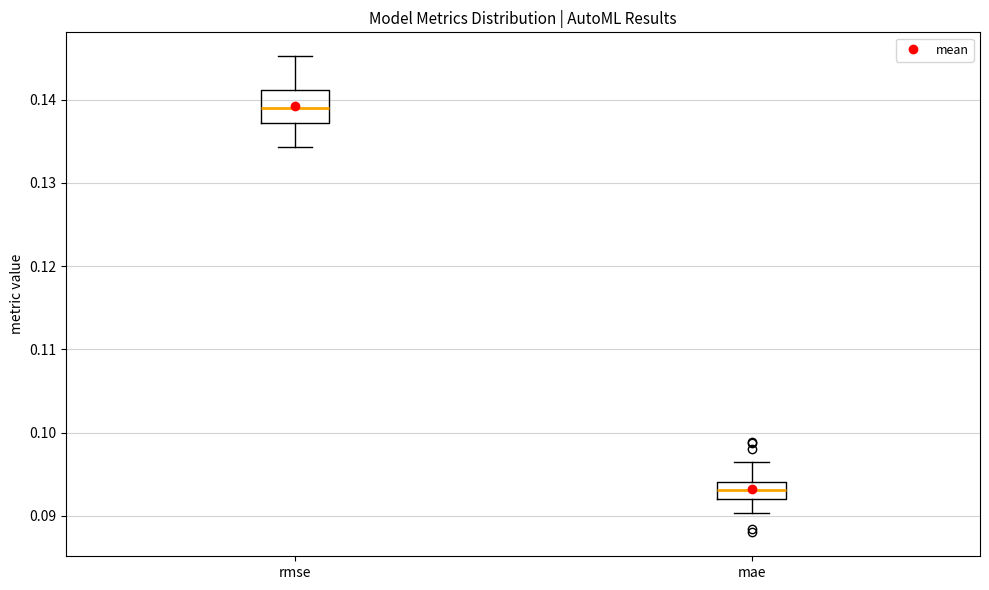

Which box is the tallest, from its lower edge to its upper edge?

rmse